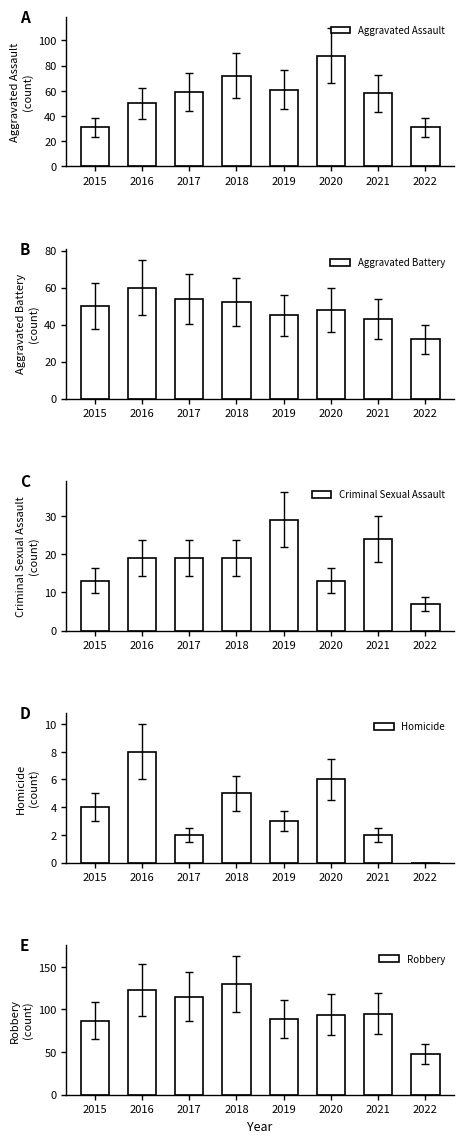

Reading right to left, what are all the values shown in this chart?

Aggravated Assault: 2022=31	2021=58	2020=88	2019=61	2018=72	2017=59	2016=50	2015=31
Aggravated Battery: 2022=32	2021=43	2020=48	2019=45	2018=52	2017=54	2016=60	2015=50
Criminal Sexual Assault: 2022=7	2021=24	2020=13	2019=29	2018=19	2017=19	2016=19	2015=13
Homicide: 2022=0	2021=2	2020=6	2019=3	2018=5	2017=2	2016=8	2015=4
Robbery: 2022=48	2021=95	2020=94	2019=89	2018=130	2017=115	2016=123	2015=87